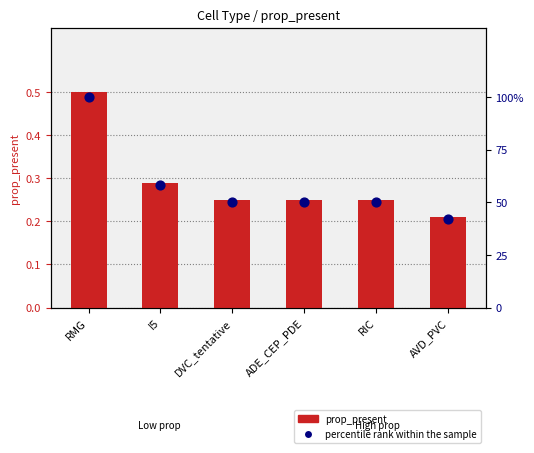

At how many categories does at least one series exceed 45?

5